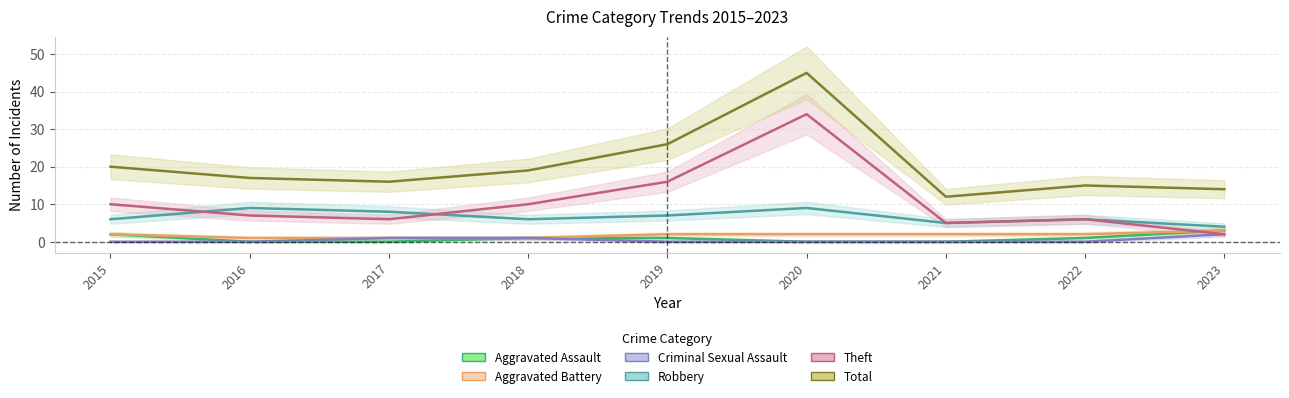

Rank the series at 2023 from lowest to highest value.

Criminal Sexual Assault, Theft, Aggravated Assault, Aggravated Battery, Robbery, Total